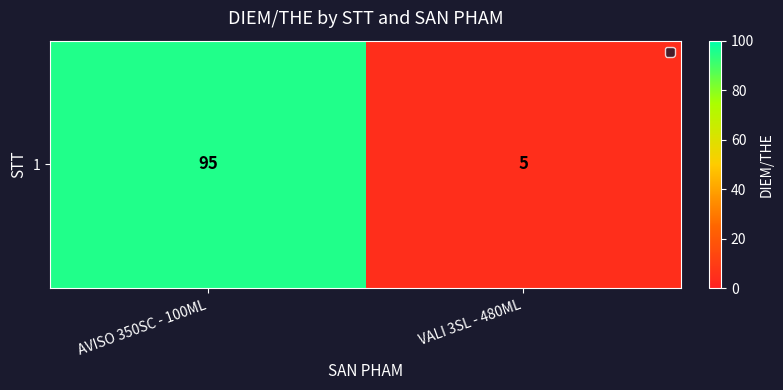

At which label is the value closest to 50?

AVISO 350SC - 100ML